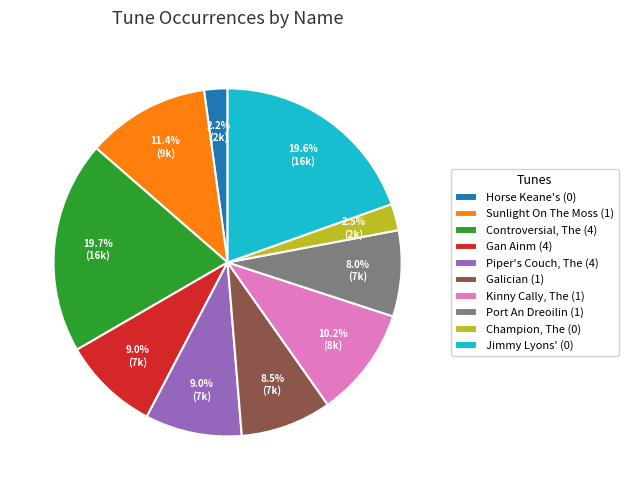

To the nearest percent, what portion does Sunlight On The Moss (1) represent?

11%